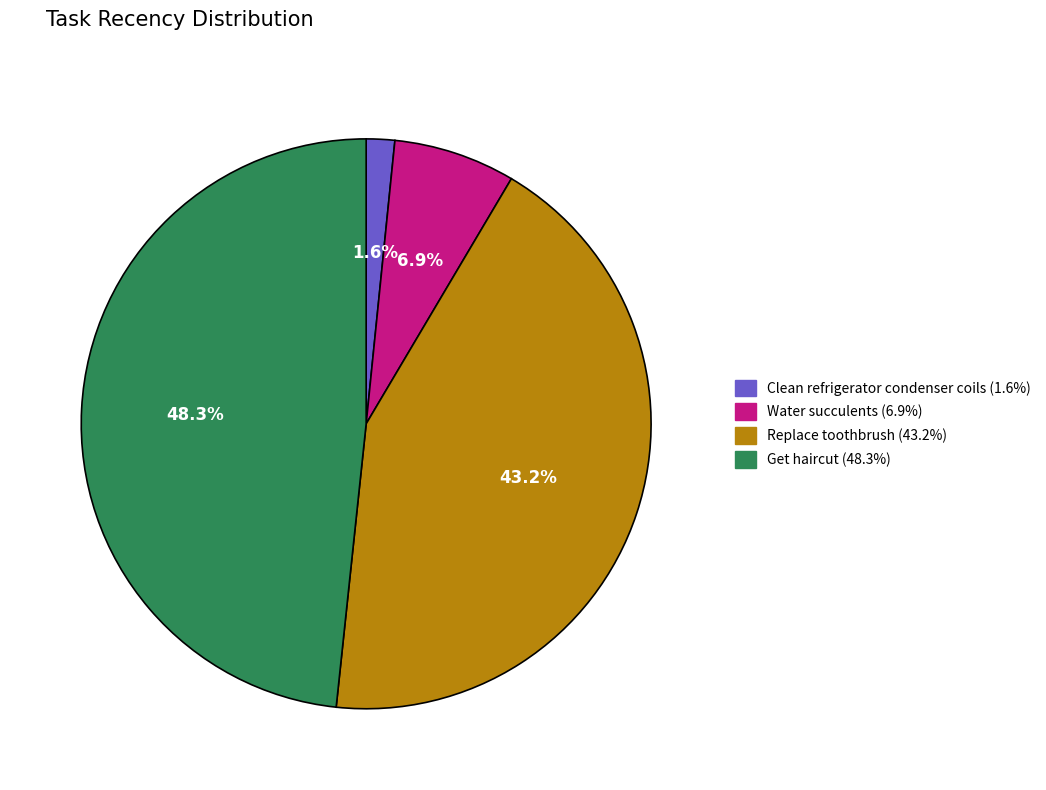

To the nearest percent, what is the average slice percentage?

25%